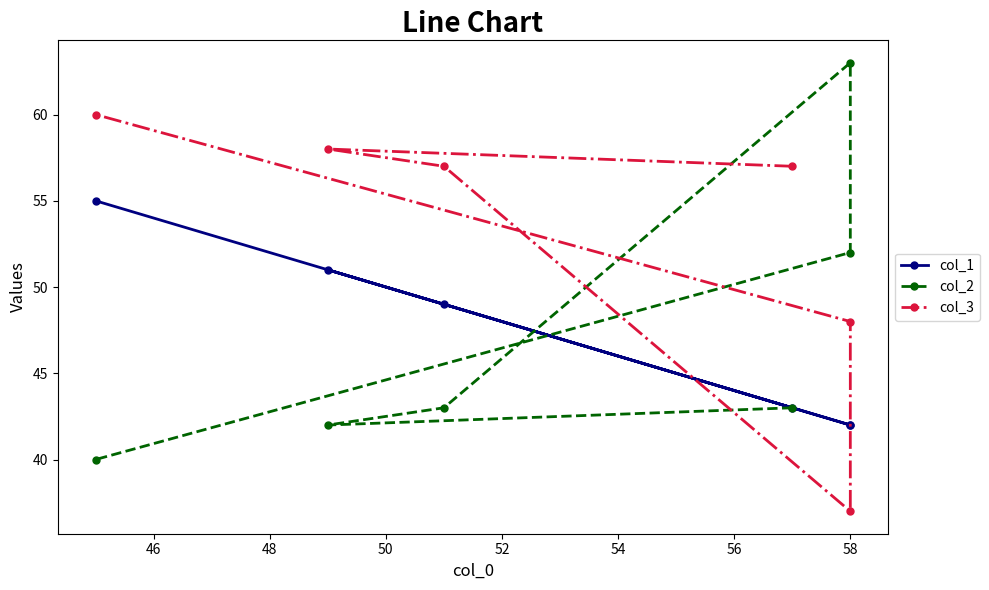

True or false: col_2 and col_1 cross at least once.

True